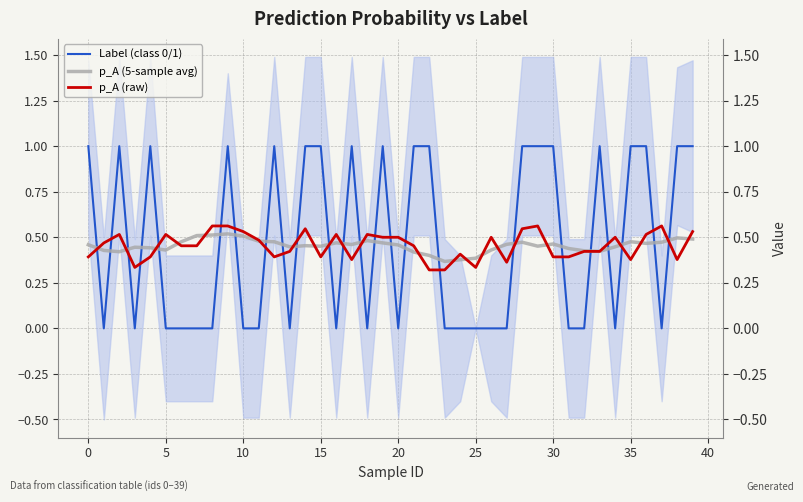

Which series ends up on top after the final intersection of Label (class 0/1) and p_A (5-sample avg)?

Label (class 0/1)